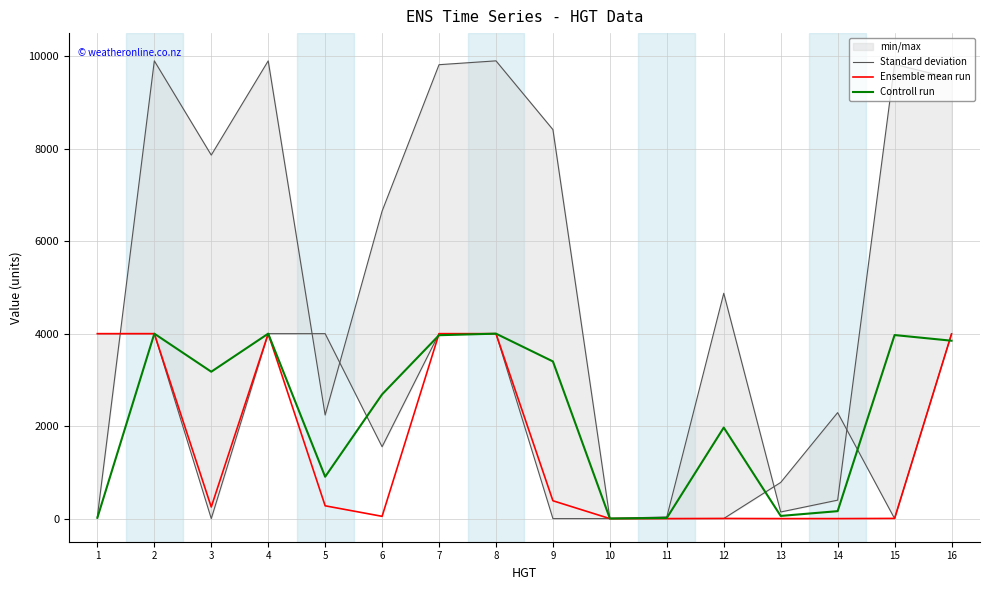

True or false: Ensemble mean run and Standard deviation cross at least once.

True